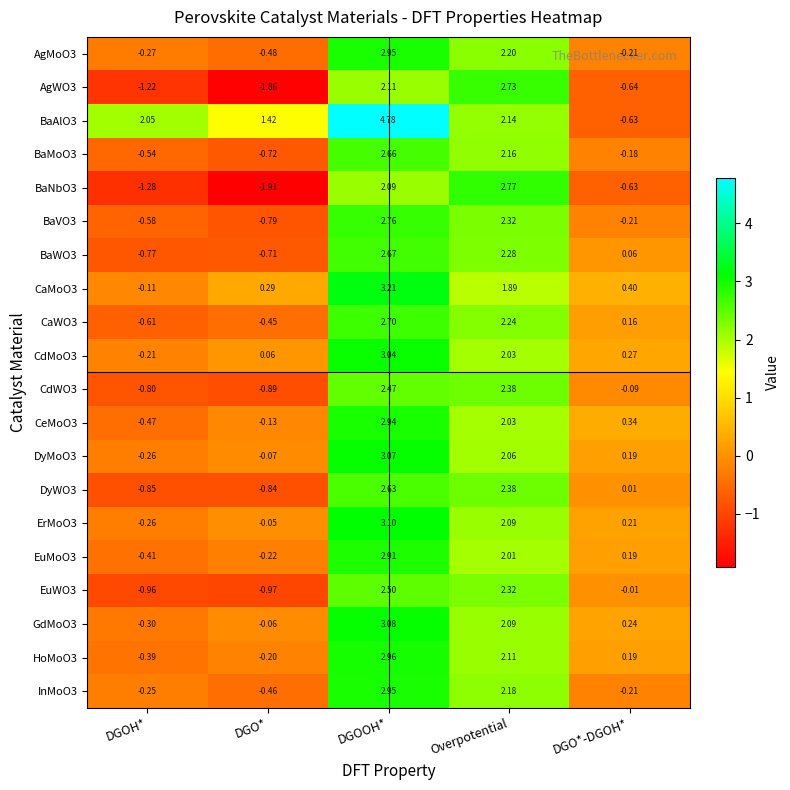

Where is CeMoO3 nearest to the value 1?

DGO*-DGOH*